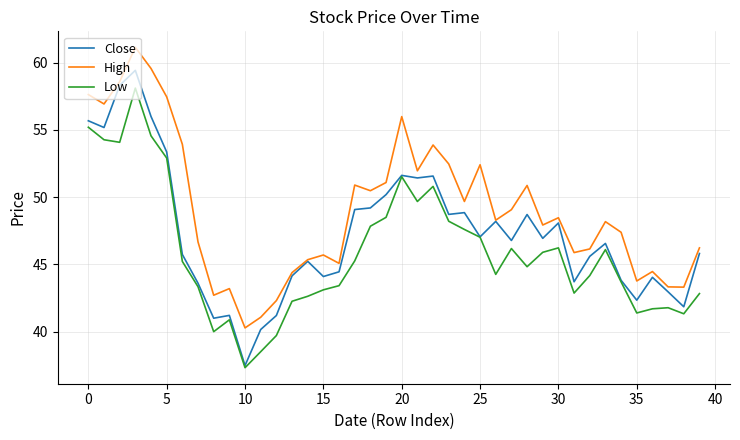

Which series has the largest range (max minus min)?

Close